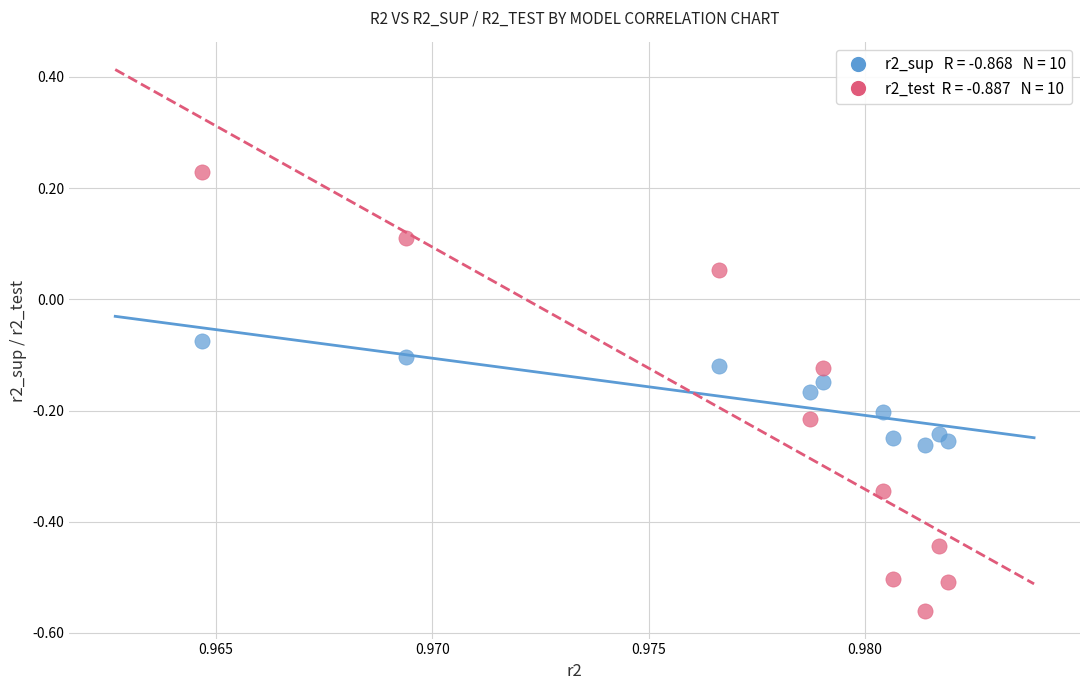

Across all data points, what is the range of Y values (max minus min)?

0.8